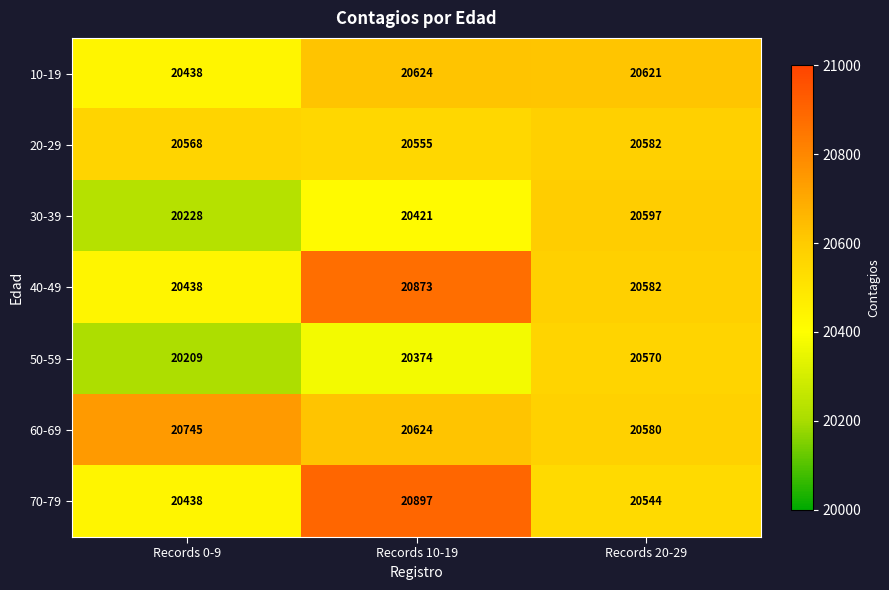

At how many categories does at least one series exceed 20764?

1